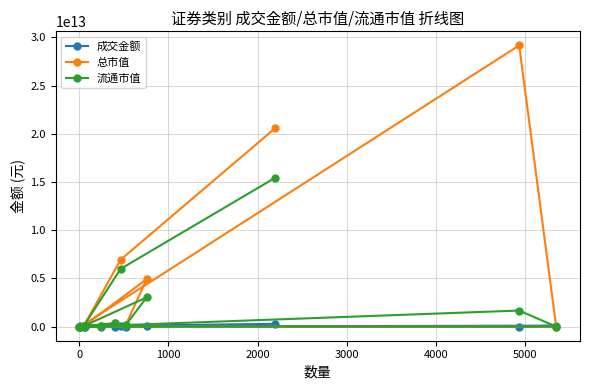

Which series has the largest range (max minus min)?

总市值